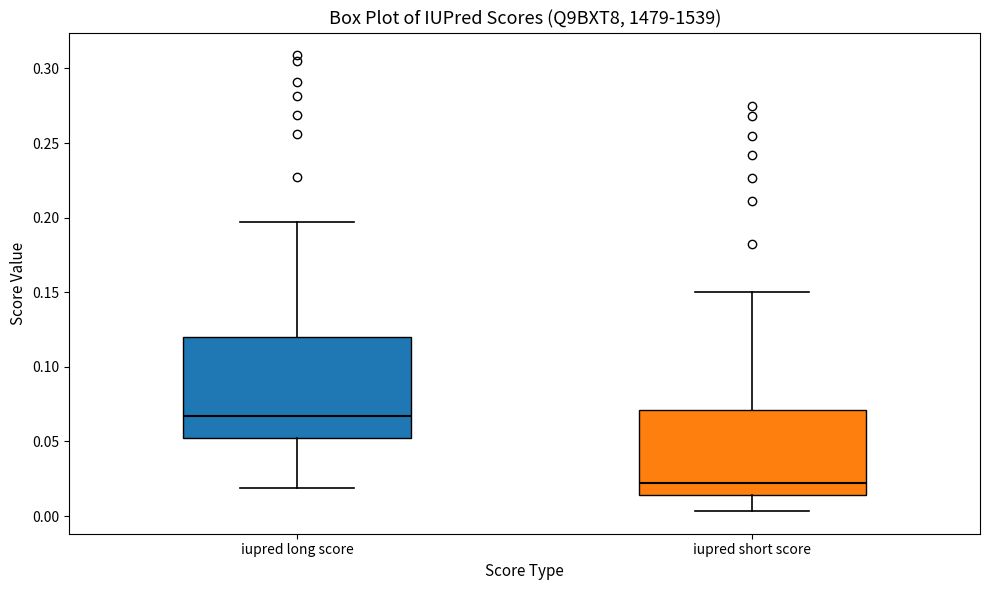

Reading left to right, read every box against the y-axis: the position of its median line, the range the box covers, and the ends of its whiskers. The values are not printed on the chart, so give them approximately, as read against the axis.

iupred long score: median 0.065, box 0.055 to 0.120, whiskers 0.020 to 0.195
iupred short score: median 0.020, box 0.015 to 0.070, whiskers 0.005 to 0.150